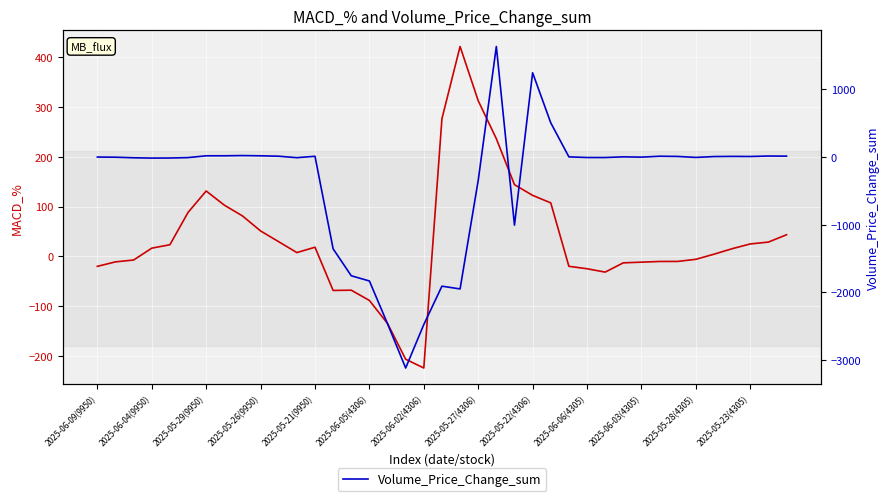

Which series has the widest spread of values?

Volume_Price_Change_sum